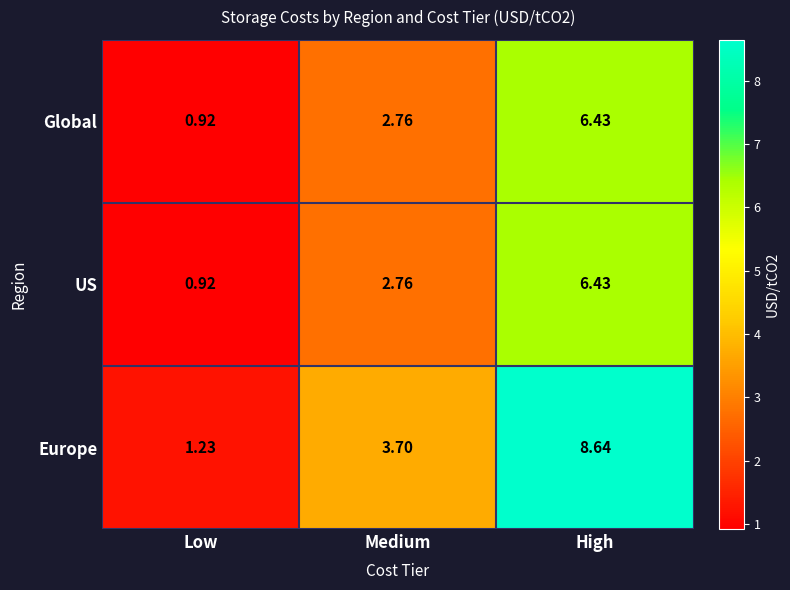

At which category does the chart reach its peak across all series?

High